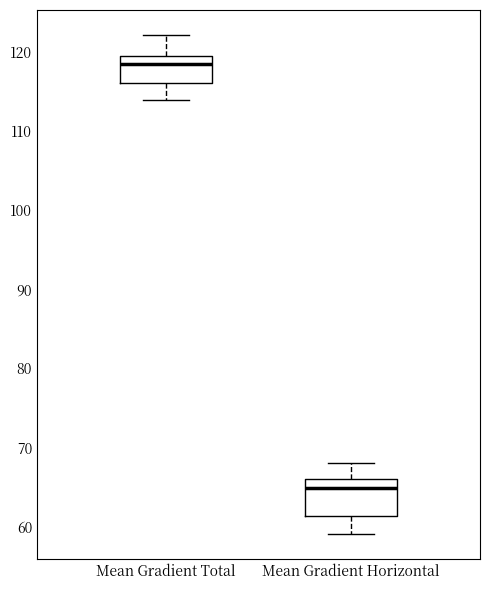

Reading left to right, read every box against the y-axis: the position of its median line, the range the box covers, and the ends of its whiskers. The values are not printed on the chart, so give them approximately, as read against the axis.

Mean Gradient Total: median 118, box 116 to 120, whiskers 114 to 122
Mean Gradient Horizontal: median 65, box 61 to 66, whiskers 59 to 68